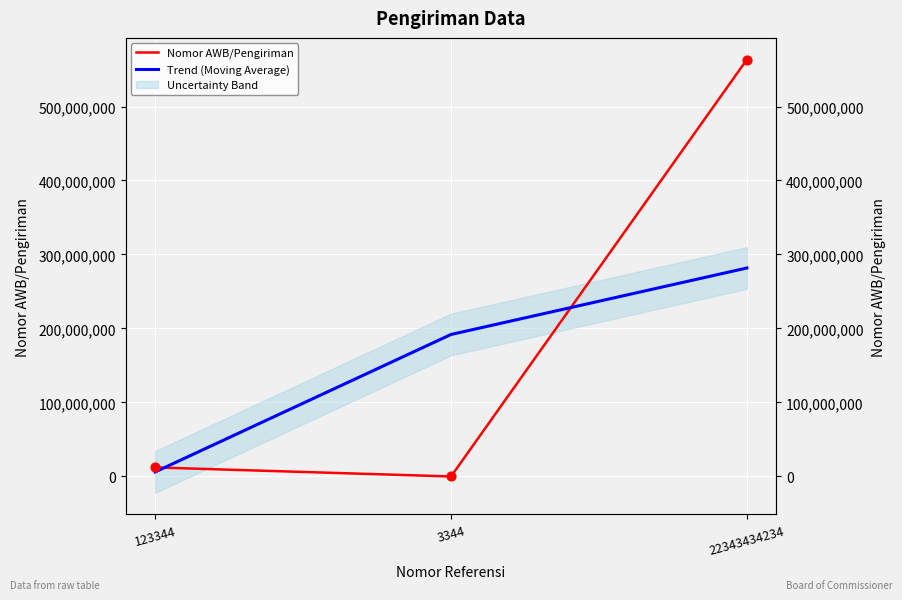

Which series reaches the minimum Y coordinate?

Nomor AWB/Pengiriman